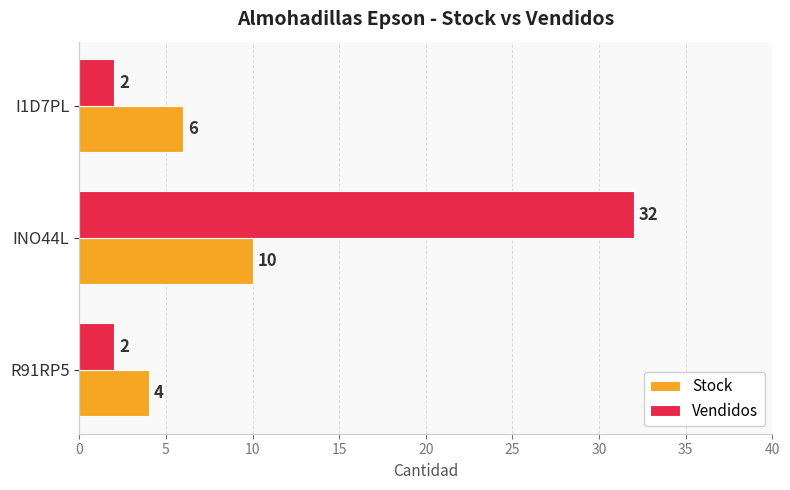

True or false: Stock has a value of 8 at I1D7PL.

False